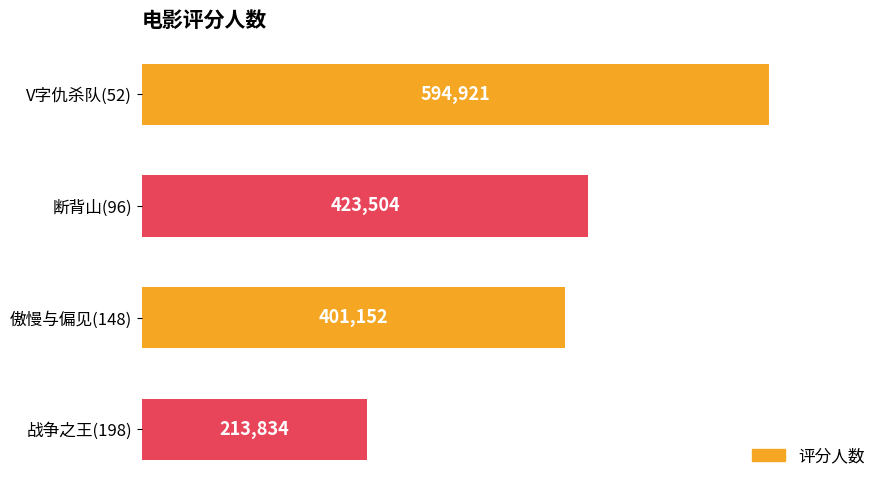

How many categories are shown in the chart?

4